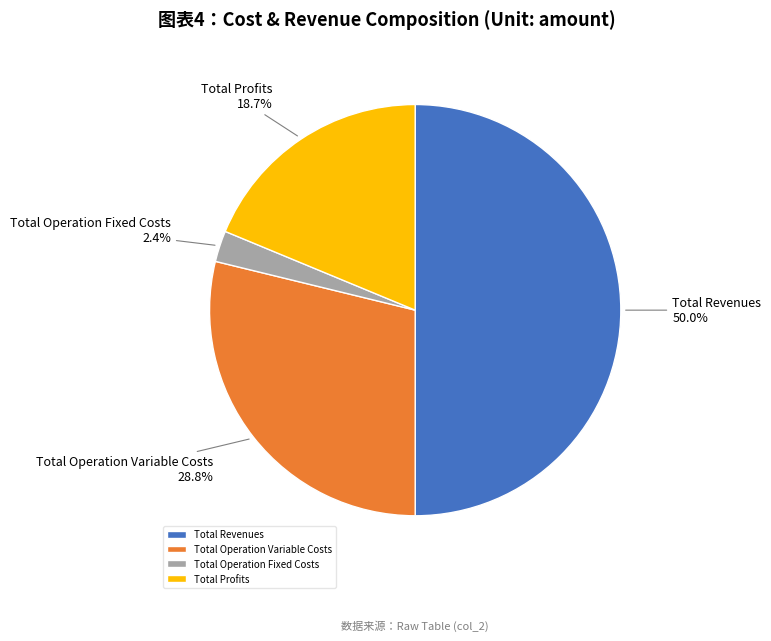

Which slice is the smallest?

Total Operation Fixed Costs